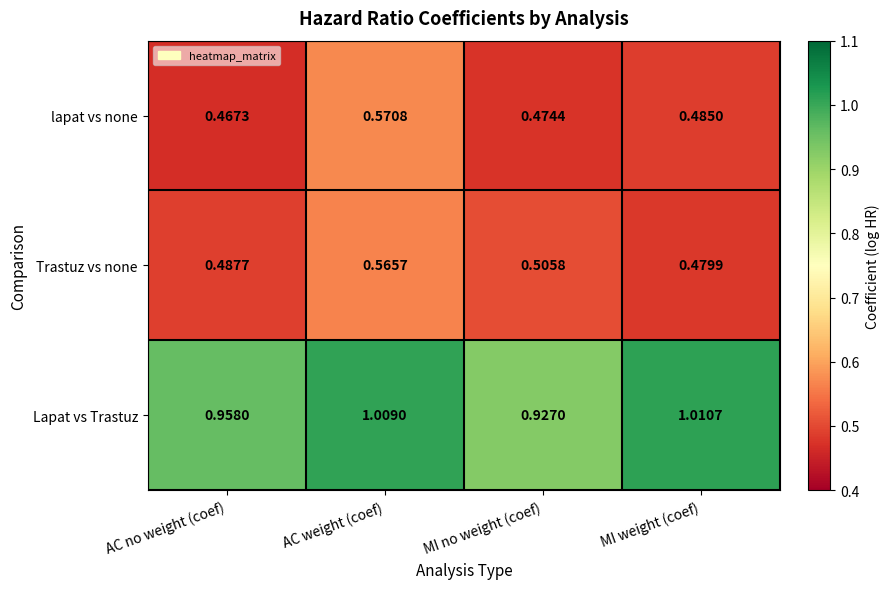

At which label does Lapat vs Trastuz first exceed 1?

AC weight (coef)